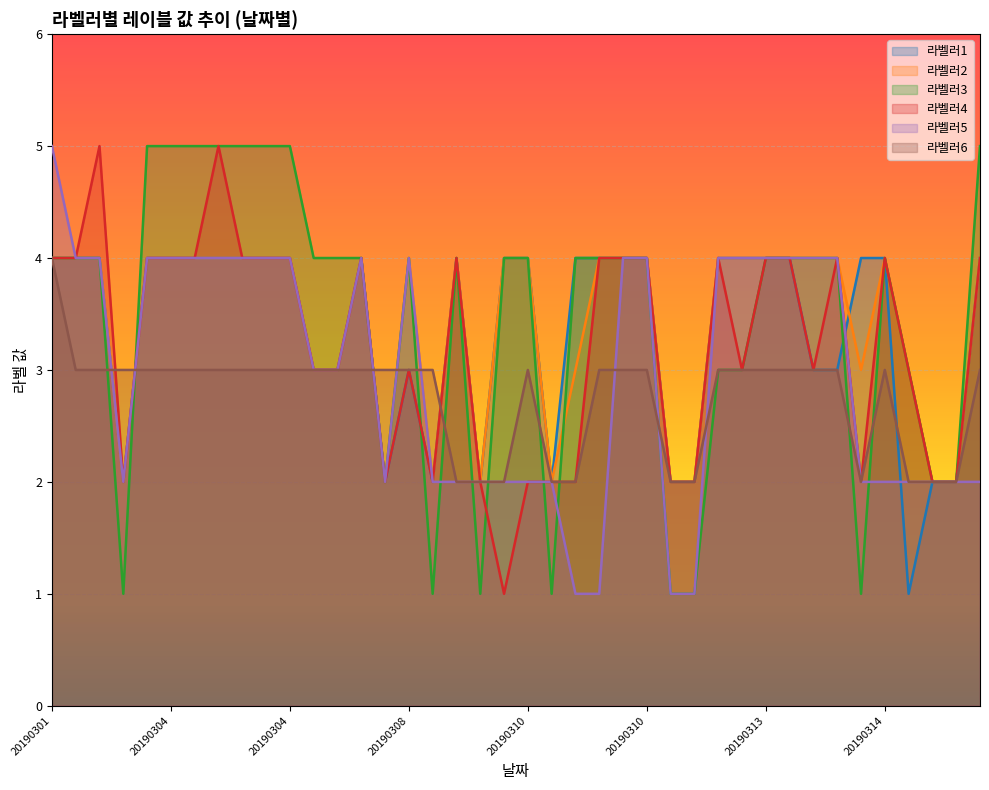

How many data points in 라벨러6 are above 3?

1